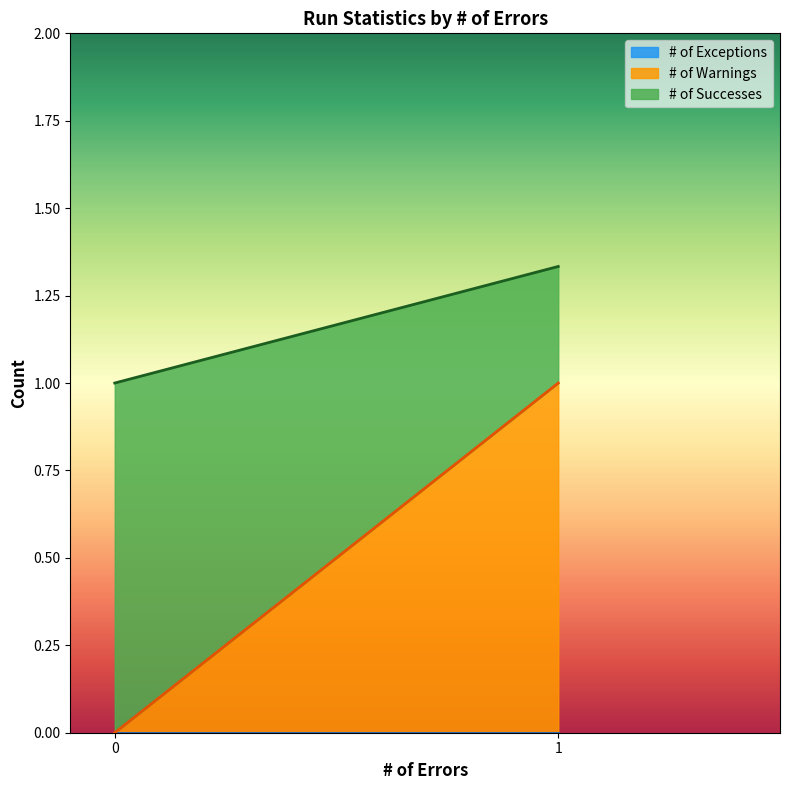

How many positive values does the # of Successes series have?

2